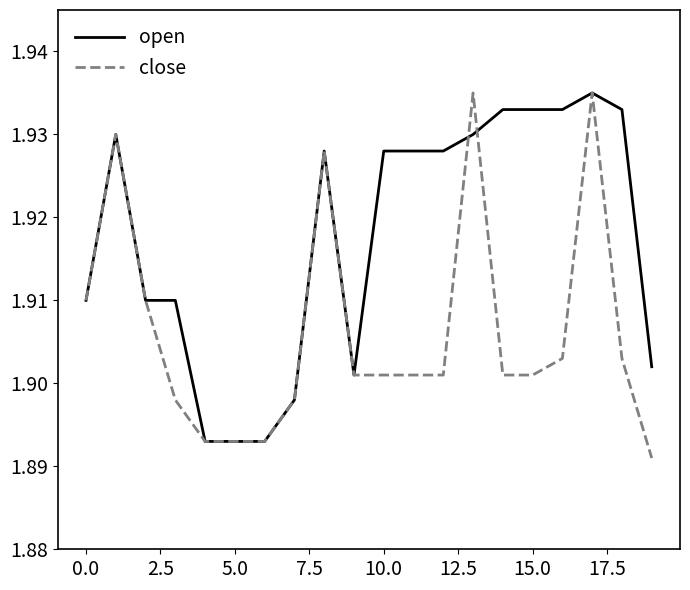

Which series has the largest total across all categories?

open